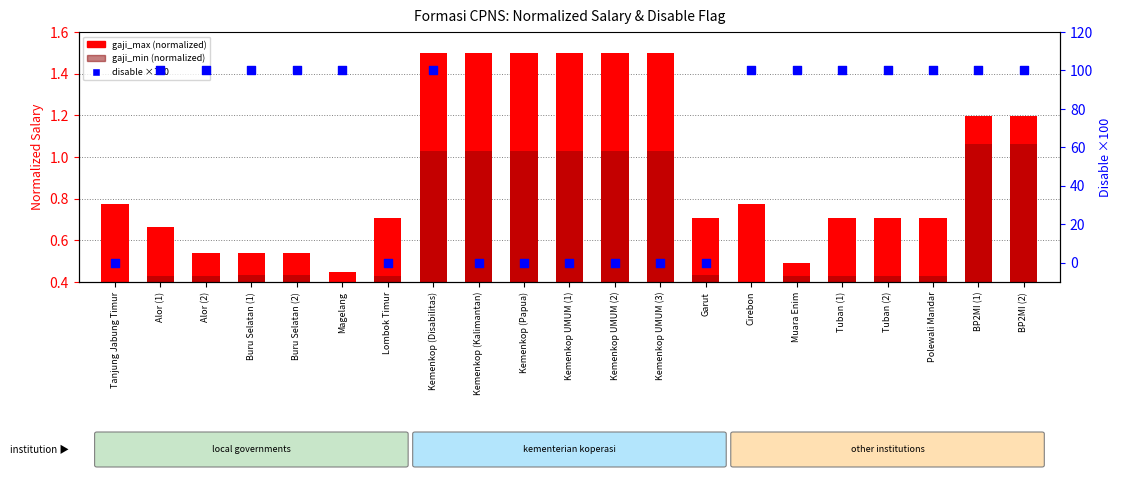

Which series contains the highest Y value?

disable (×100)